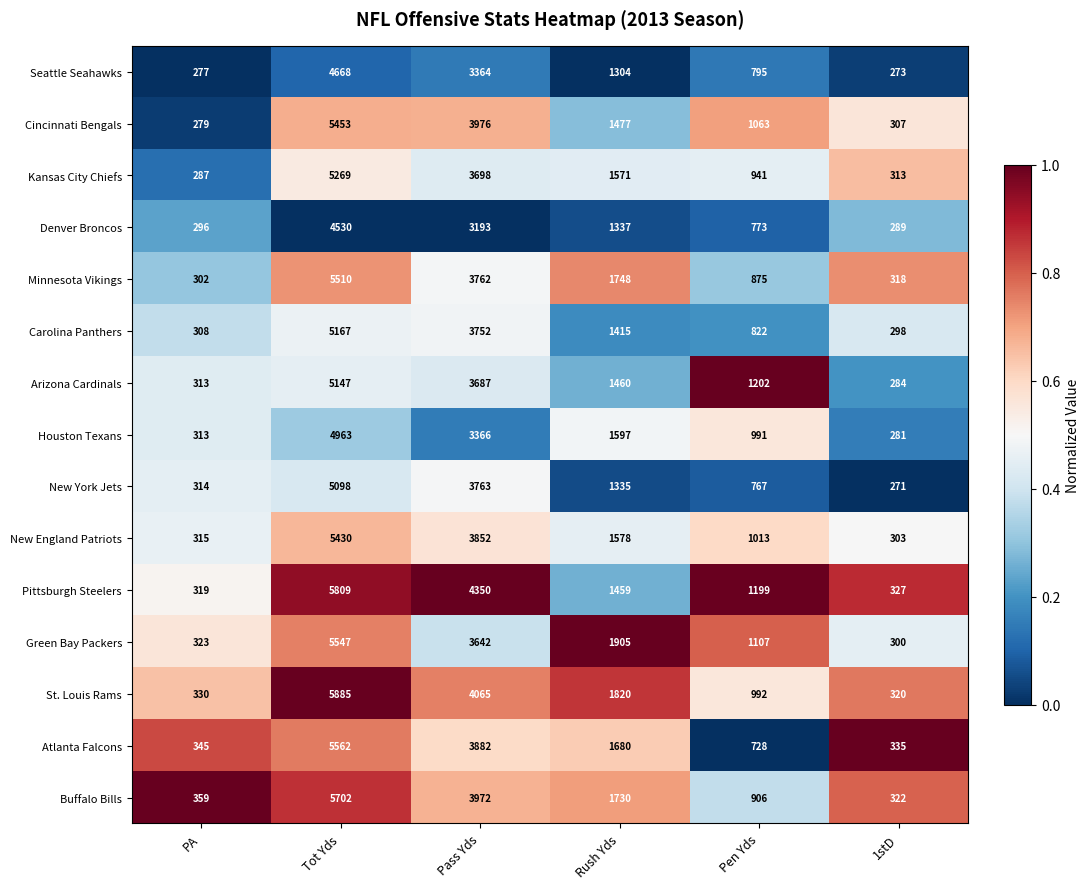

How many distinct data groups are displayed?

15